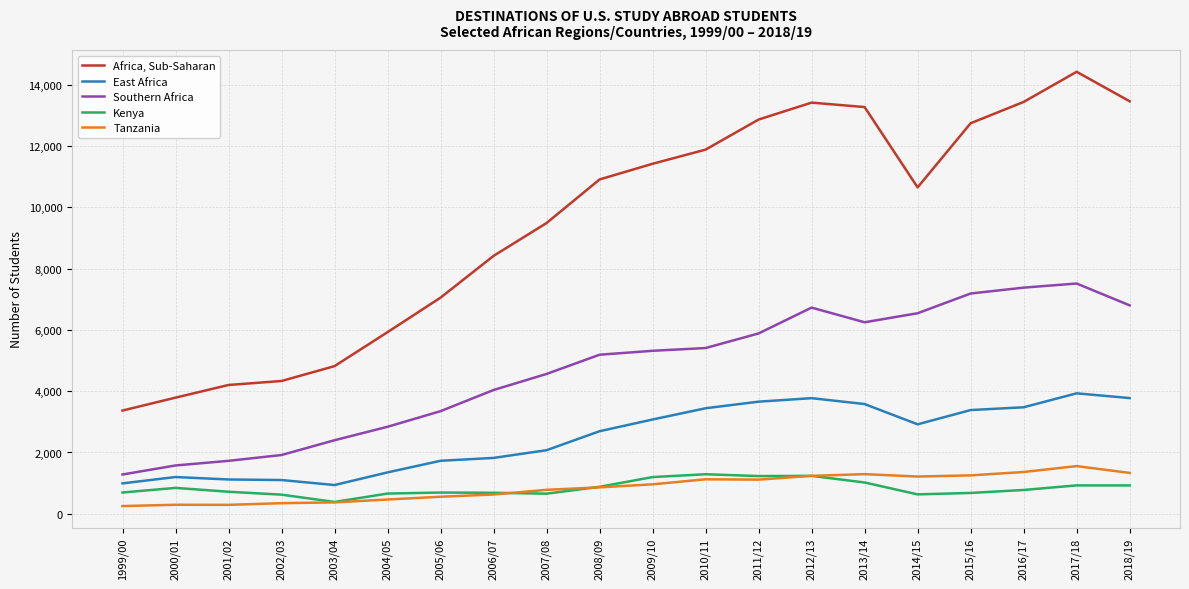

What is the maximum value for Southern Africa?

7511